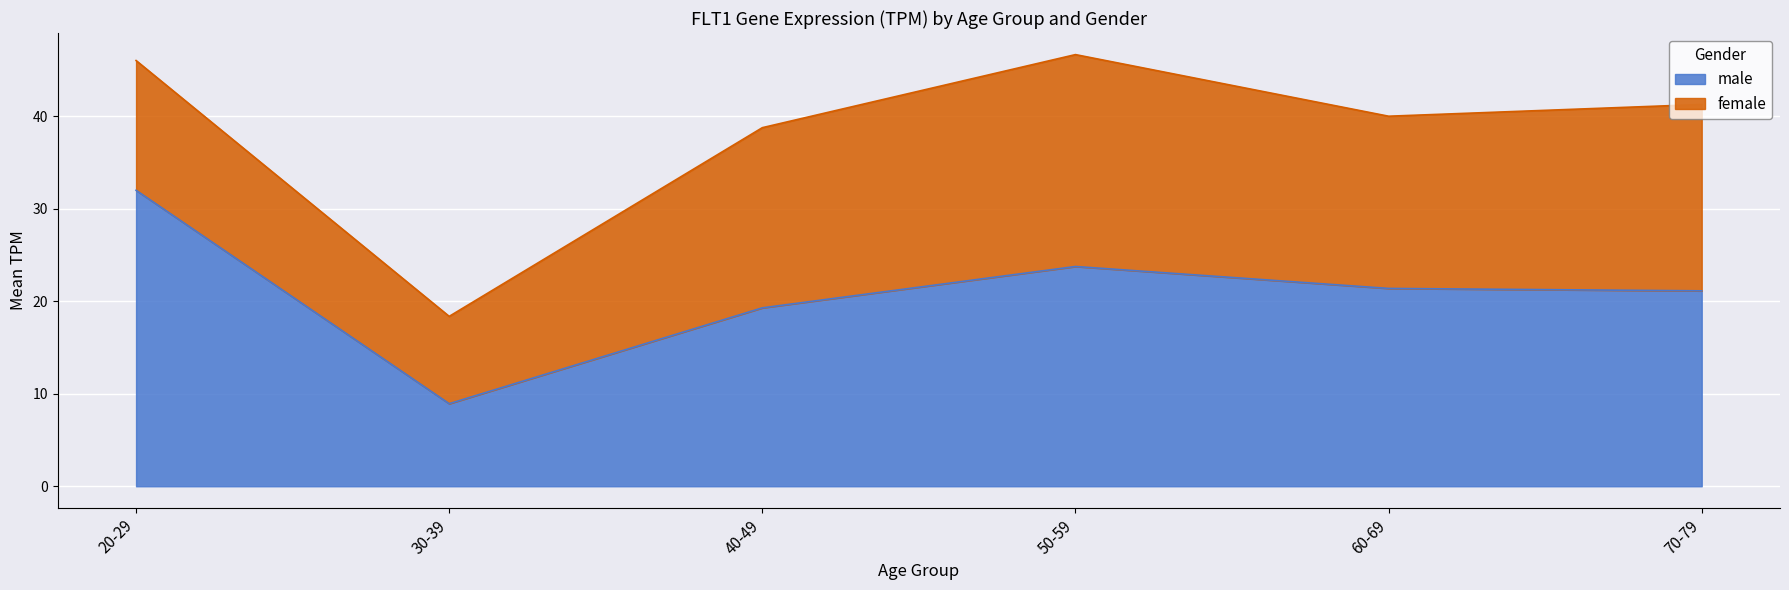

True or false: male has a value of 21.4 at 60-69.

True